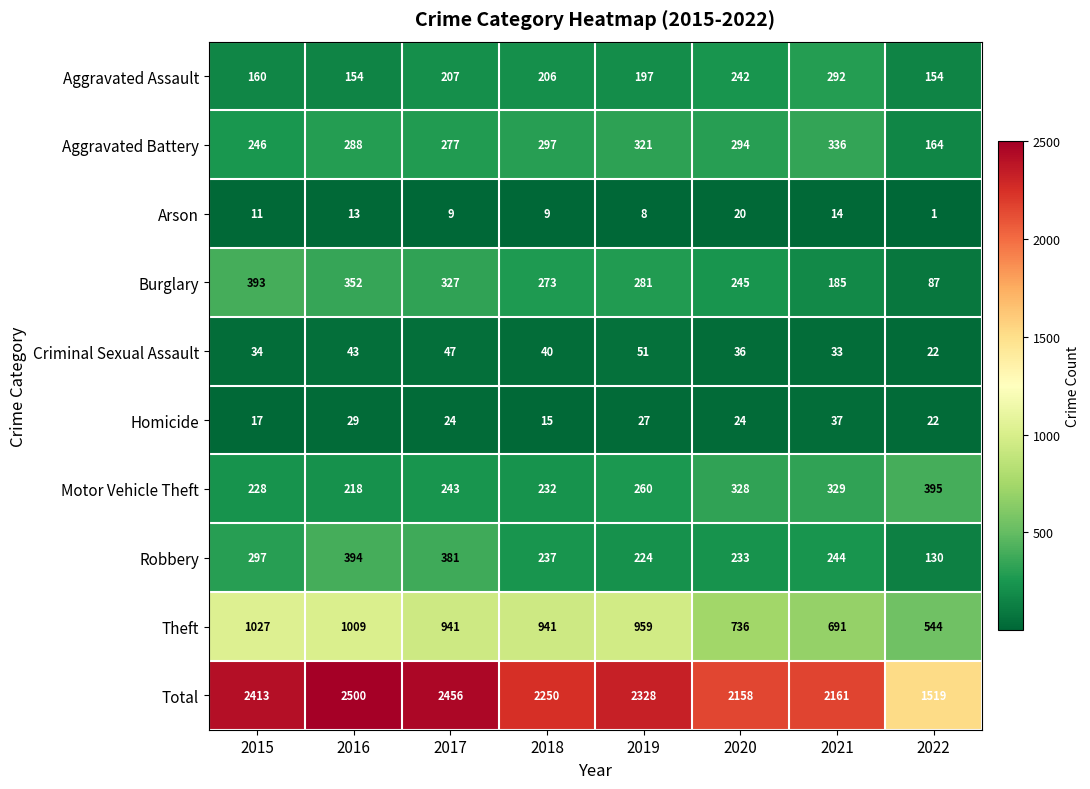

Count the number of categories in the chart.

8